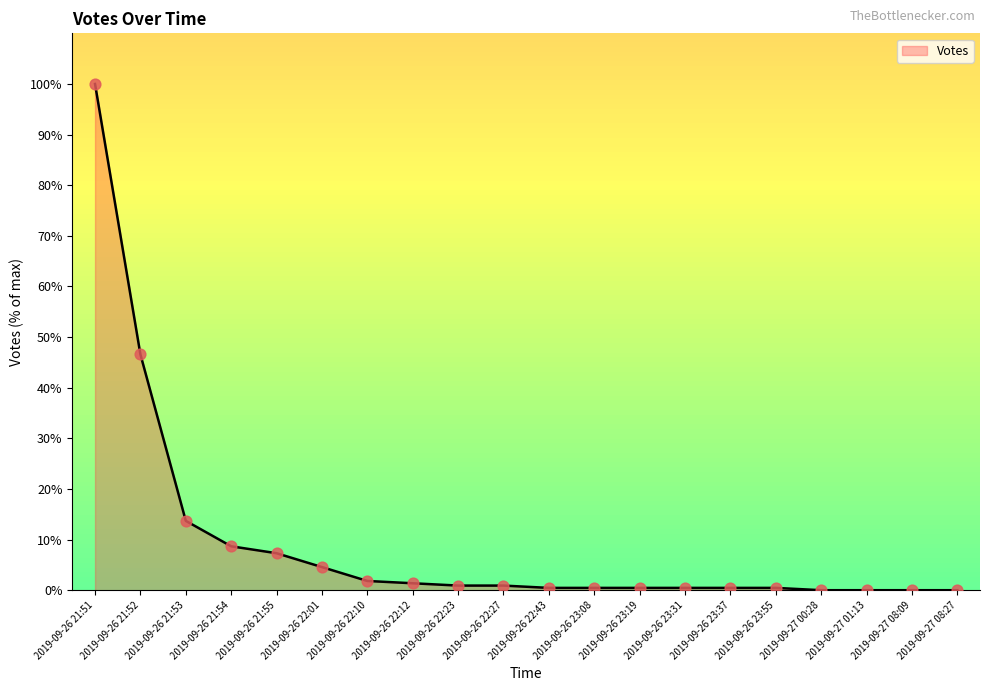

What is the change in value from 2019-09-26 22:10 to 2019-09-26 22:27?

-0.9